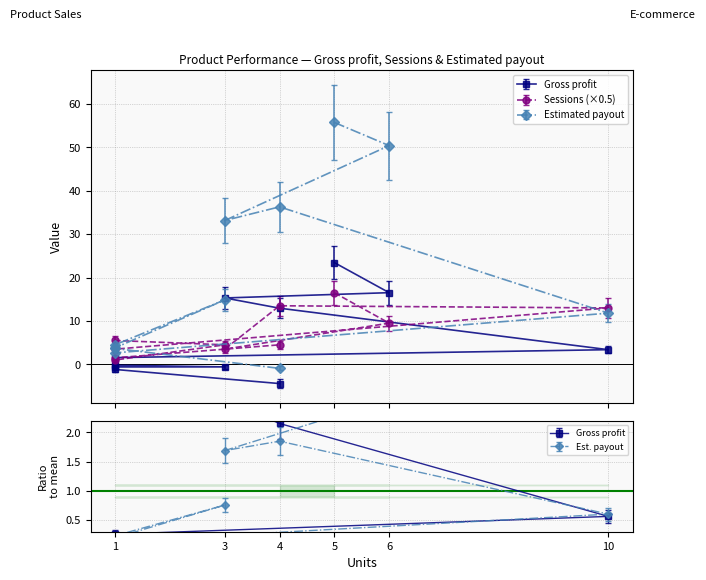

What is the difference between the maximum and second lowest values in the Gross profit series?

24.6